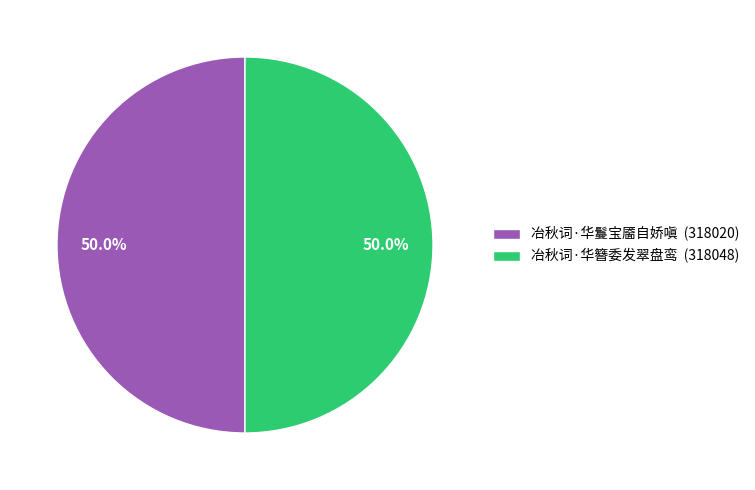

How much of the chart is everything except 冶秋词·华簪委发翠盘鸾?

50.0%